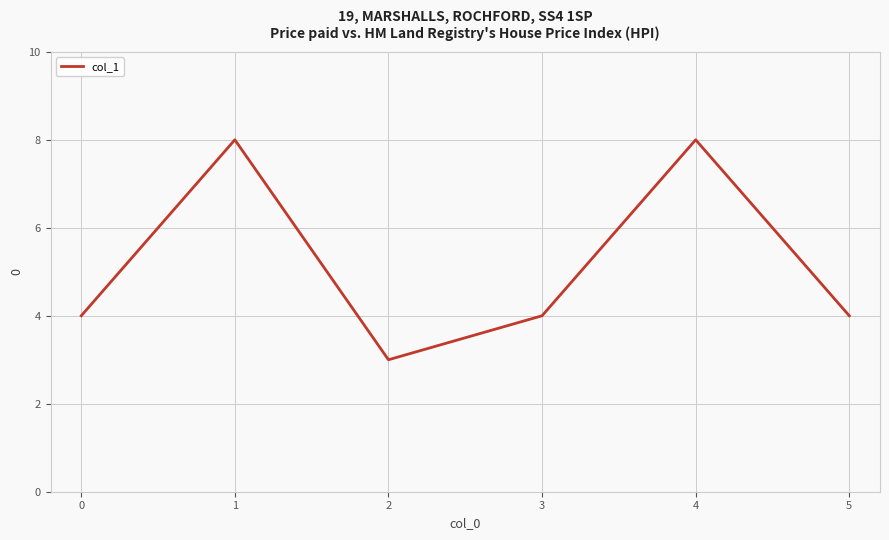

What is the change in value from 3 to 4?

+4